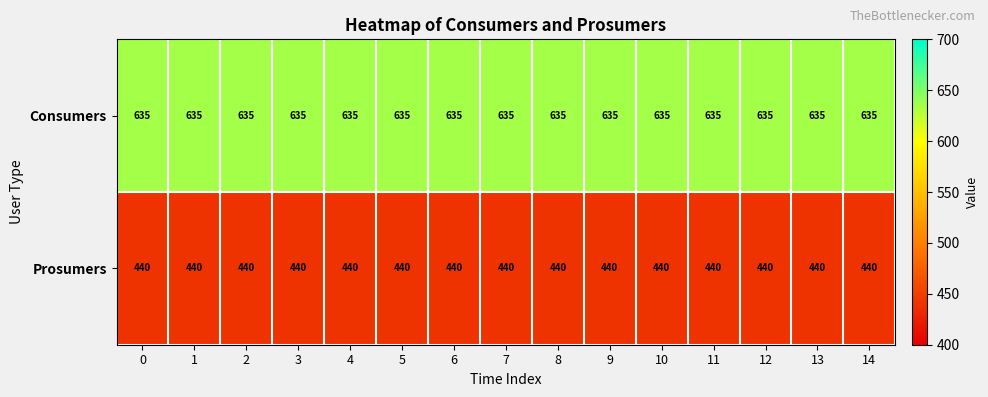

At 4, list the series in order from smallest to largest.

Prosumers, Consumers